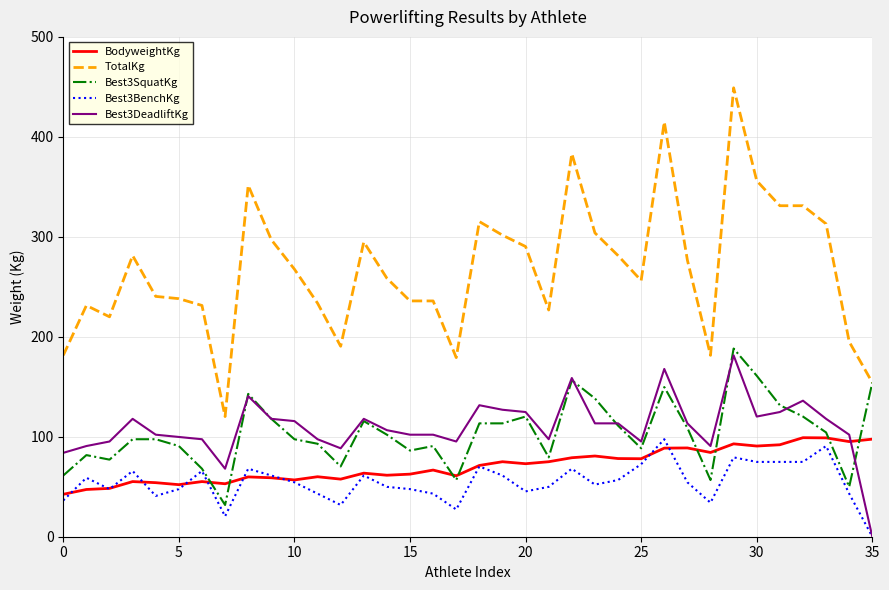

Which series has the largest total across all categories?

TotalKg